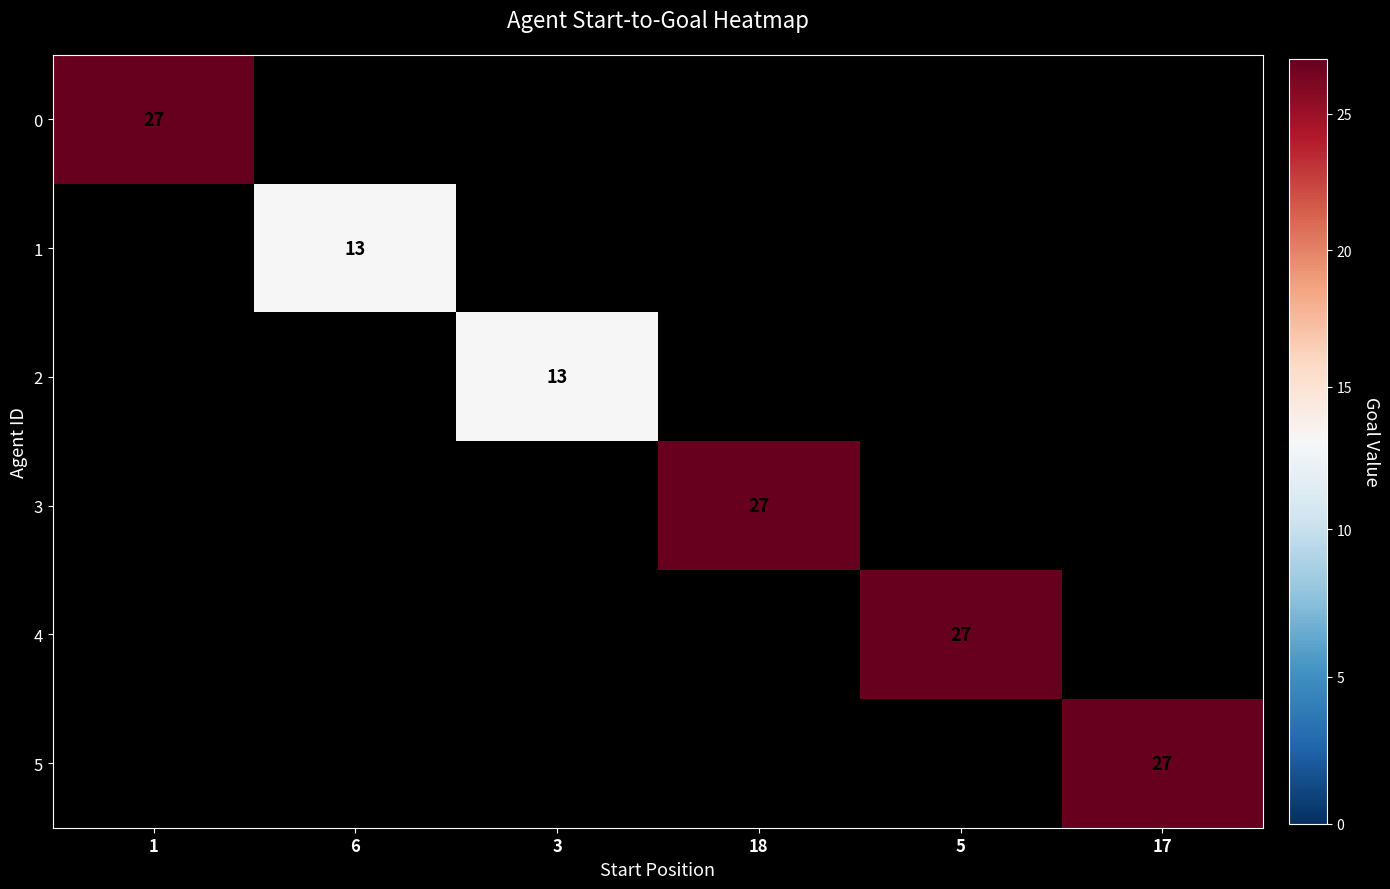

Which category has the lowest value across all series?

6